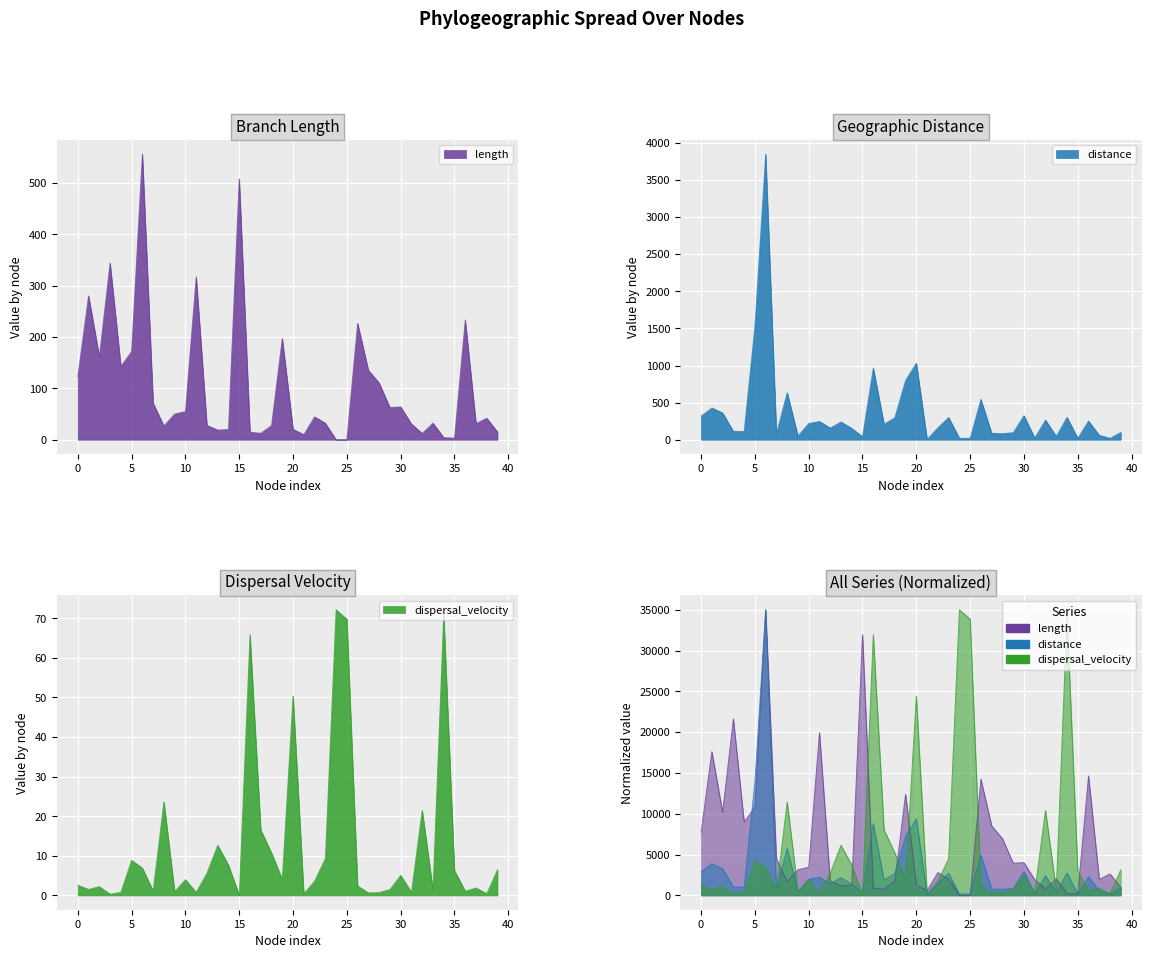

True or false: dispersal_velocity has a value of 27.3 at 17.

False